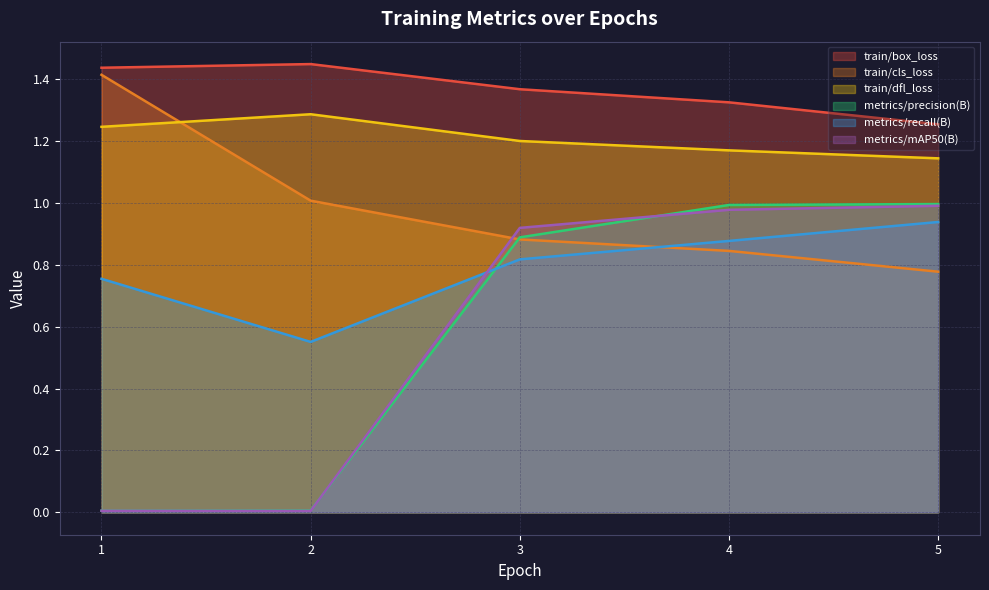

True or false: metrics/mAP50(B) has more than 2 interior local peaks.

False